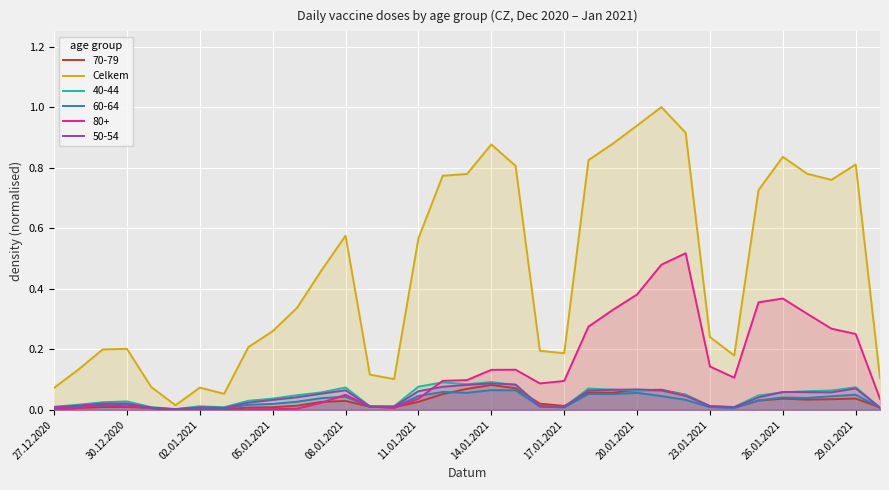

What is the greatest value displayed?

1.0